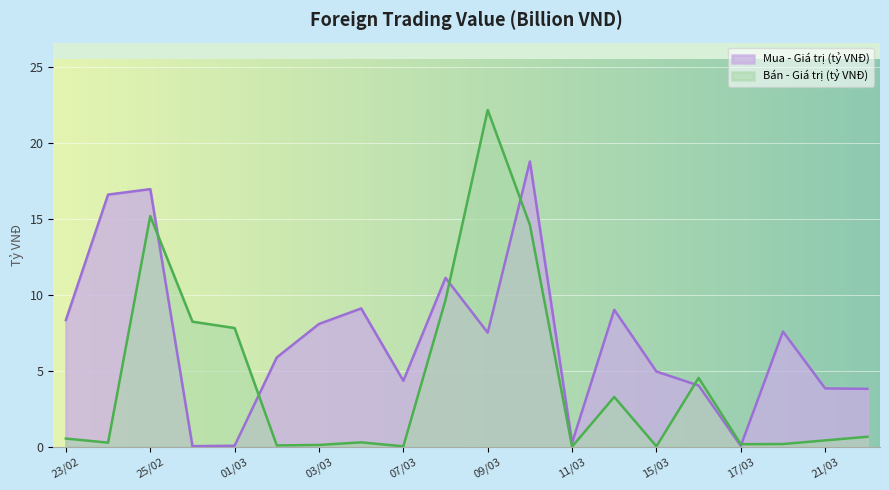

Which series ends up on top after the final intersection of Bán - Giá trị (tỷ VNĐ) and Mua - Giá trị (tỷ VNĐ)?

Mua - Giá trị (tỷ VNĐ)